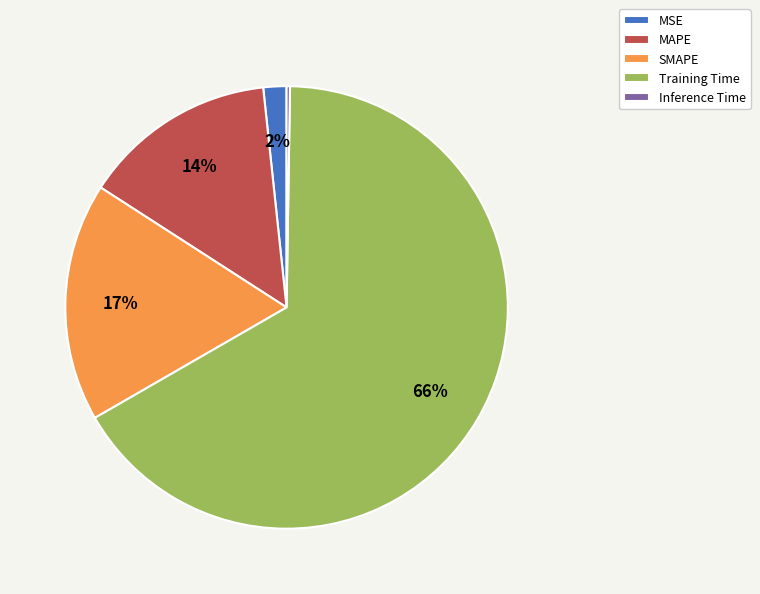

The MSE slice represents 2% of the pie. True or false?

True